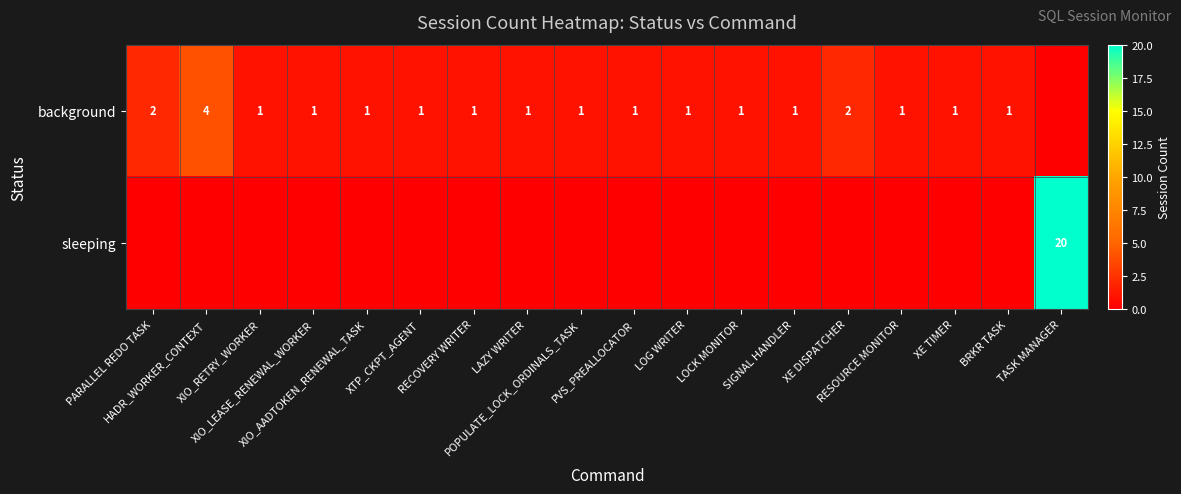

At which category is the sum across all series the highest?

TASK MANAGER